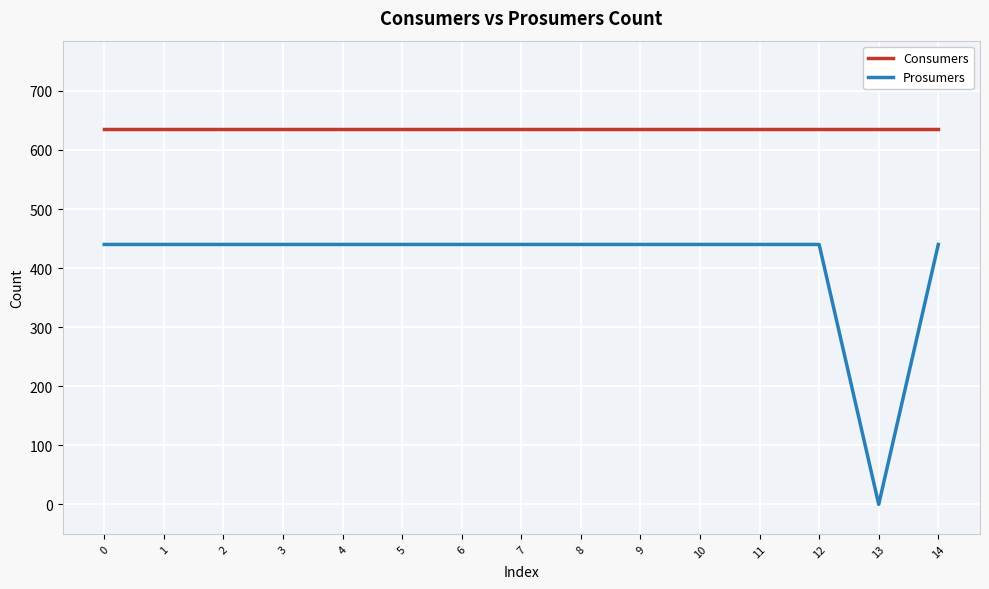

The value of Consumers at 7 is 635. True or false?

True